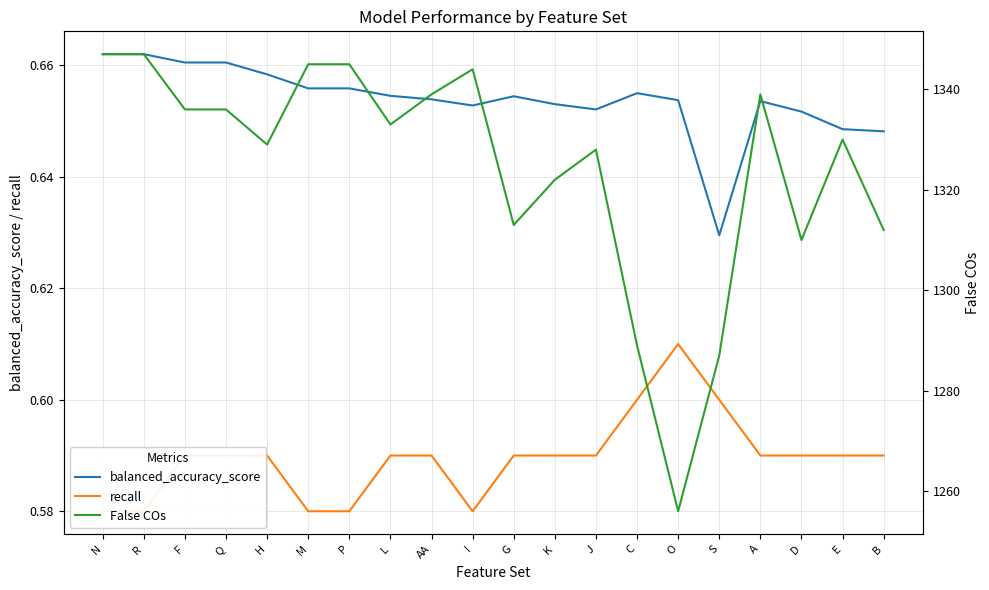

How many data points in False COs are above 1333?

9